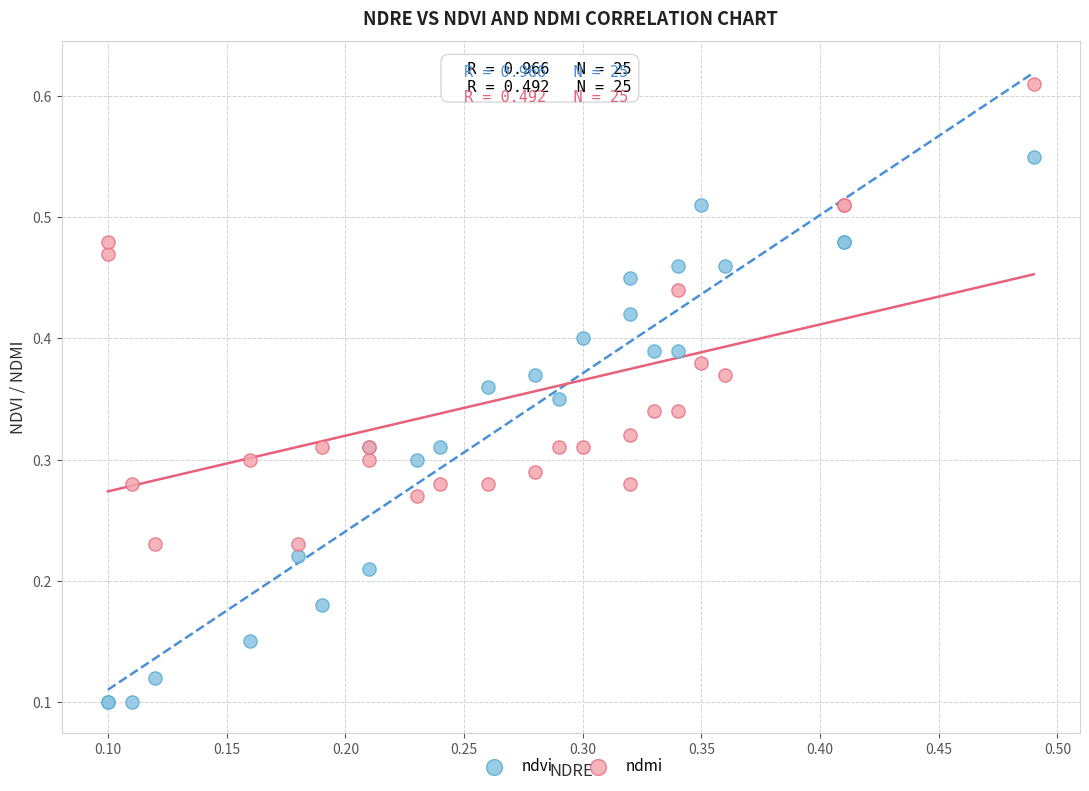

Which series has the widest spread of Y values?

ndvi